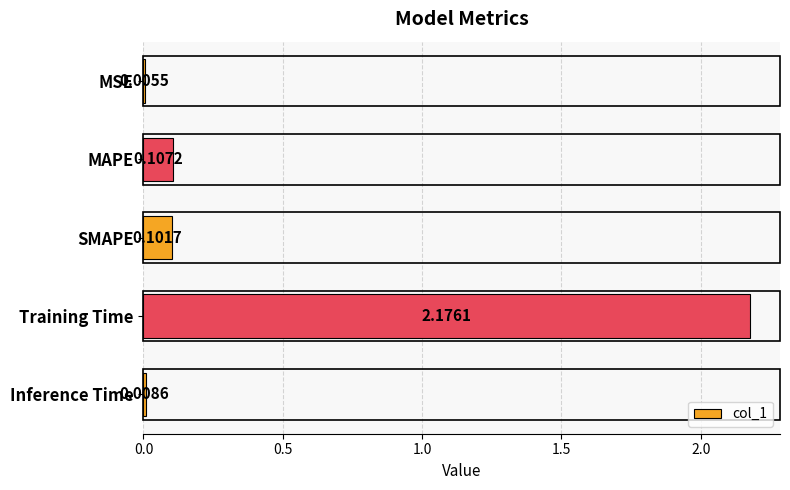

What is the sum of the values at Training Time and SMAPE?

2.3